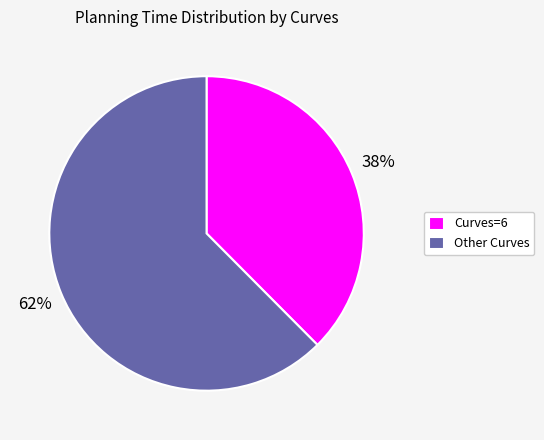

Is Curves=6 the majority of the pie?

No